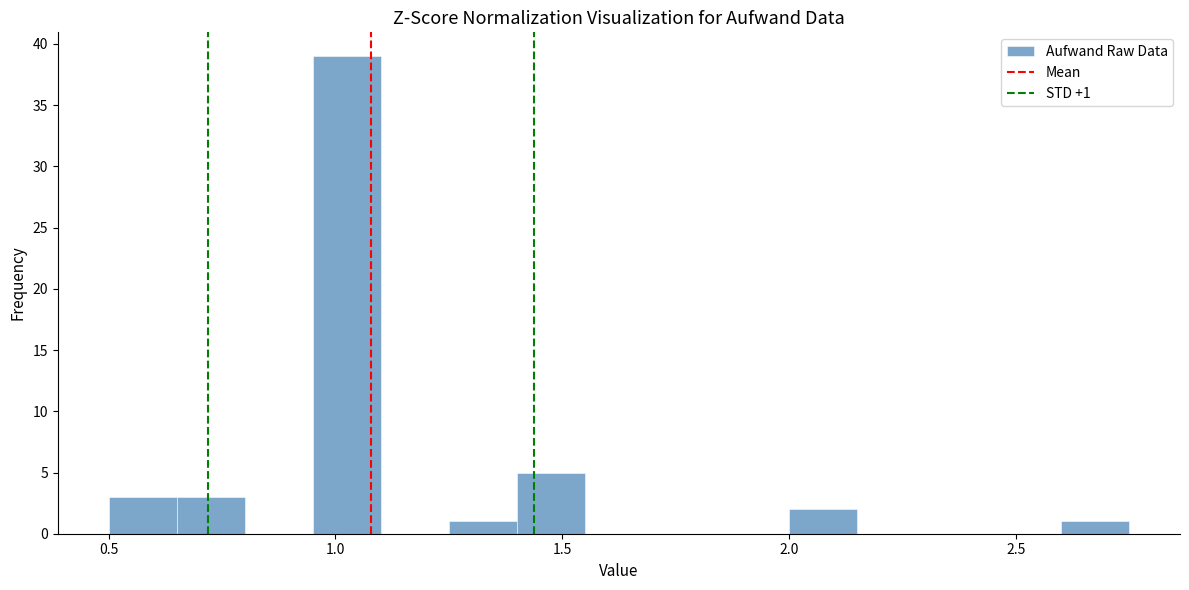

Read against the x-axis, roughly where is the centre of the tallest bar?

1.05